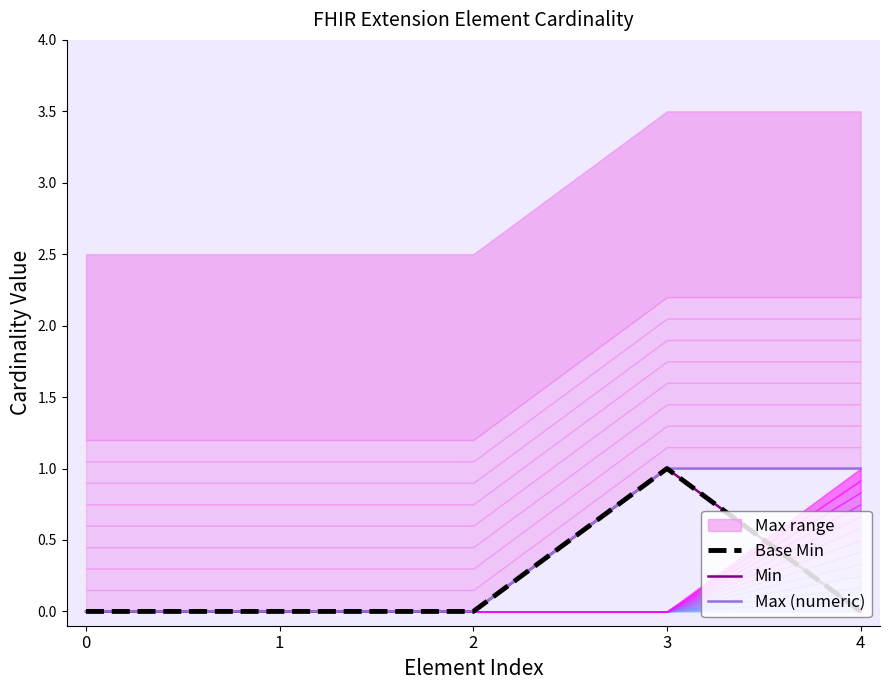

Reading right to left, transcribe all the data shown in this chart.

Base Min: 0	1	0	0	0
Min: 0	1	0	0	0
Max (numeric): 1	1	0	0	0